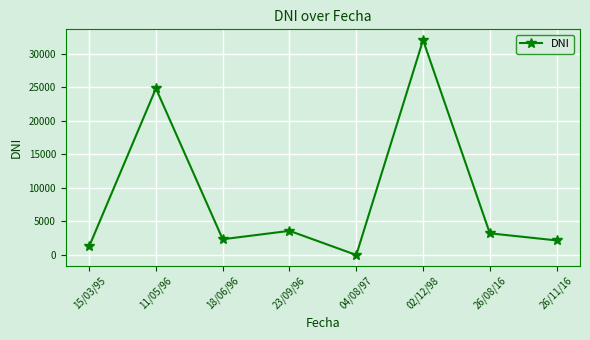

Which category has the highest value across all series?

02/12/98